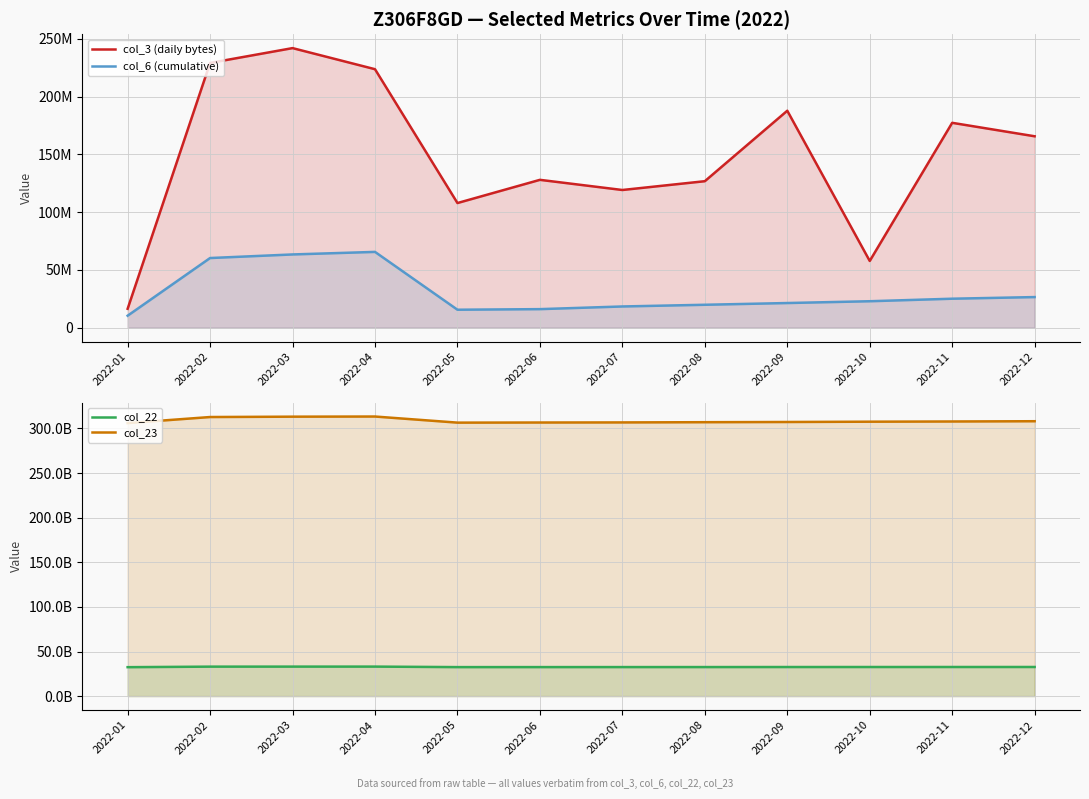

Rank the categories by col_3 (daily bytes) value from lowest to highest.

2022-01, 2022-10, 2022-05, 2022-07, 2022-08, 2022-06, 2022-12, 2022-11, 2022-09, 2022-04, 2022-02, 2022-03